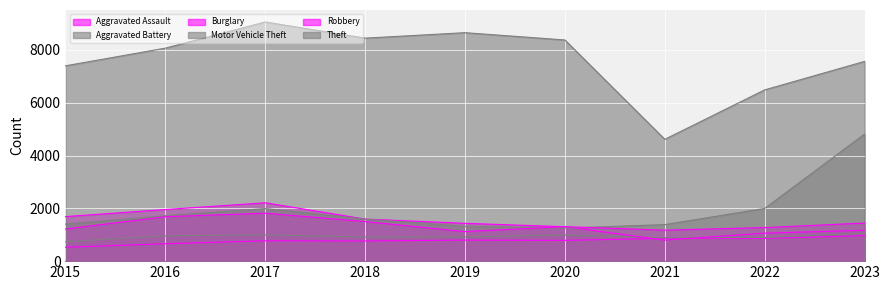

True or false: Aggravated Battery and Robbery intersect in this chart.

False